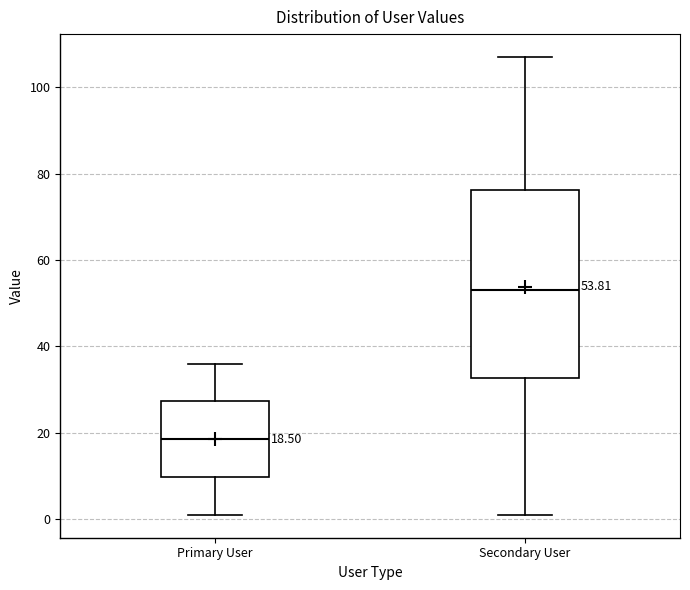

Which box's median line is the lowest?

Primary User